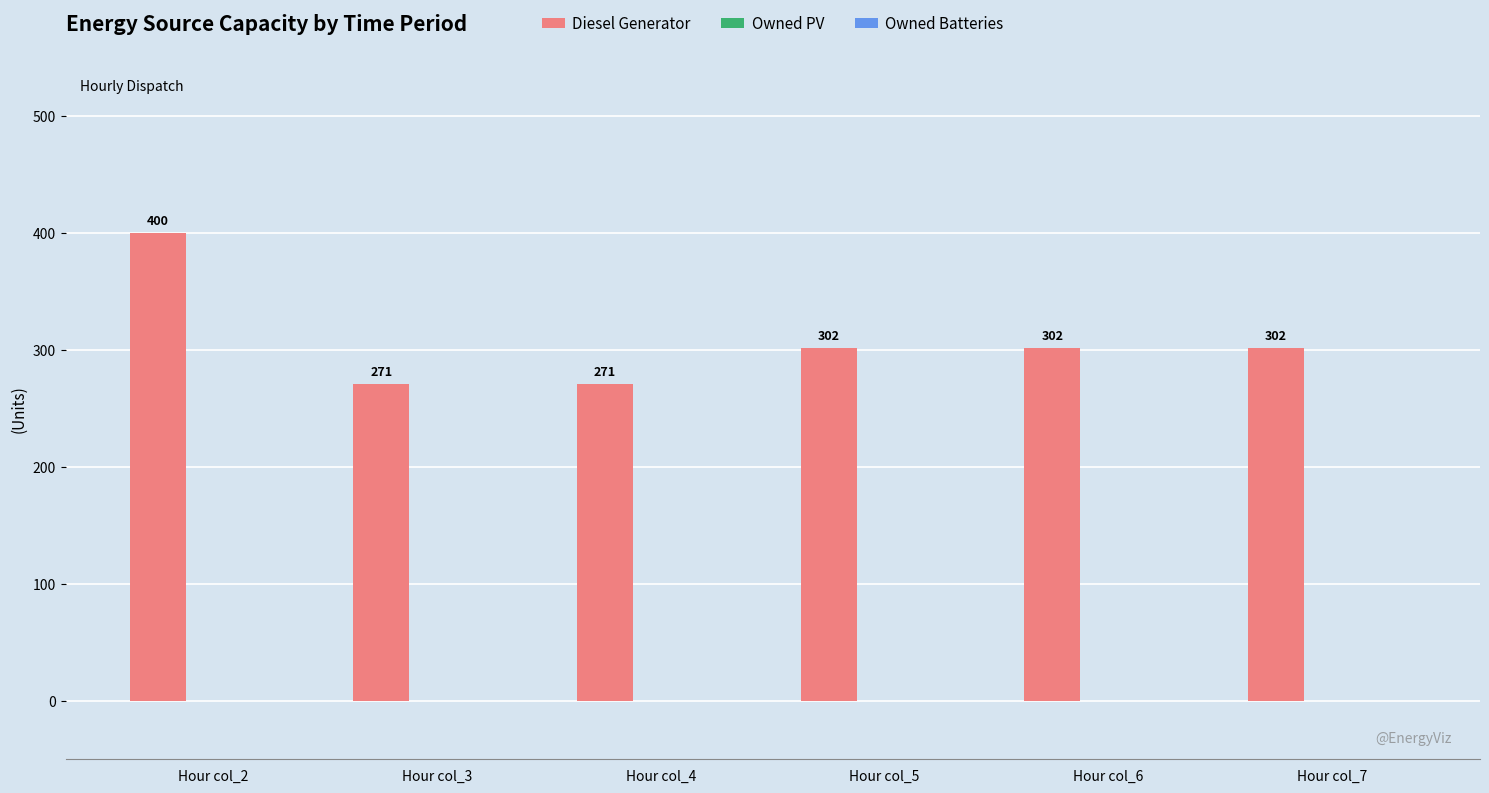

How many values are between 271 and 302?

5